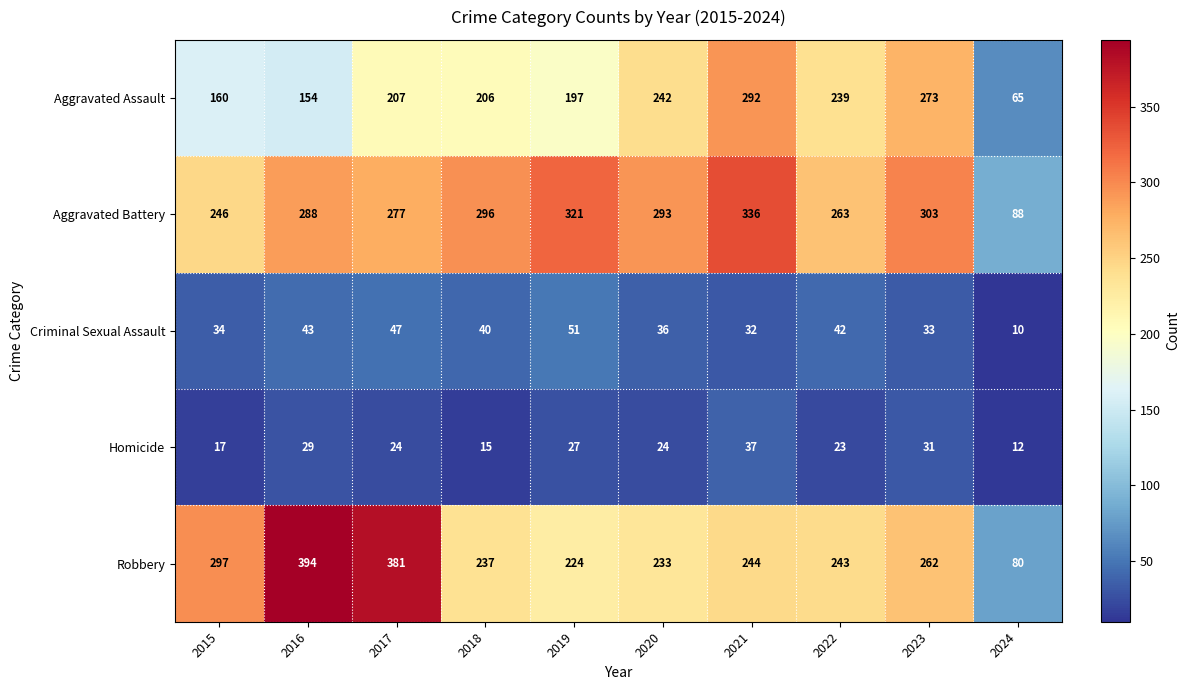

How many distinct data groups are displayed?

5